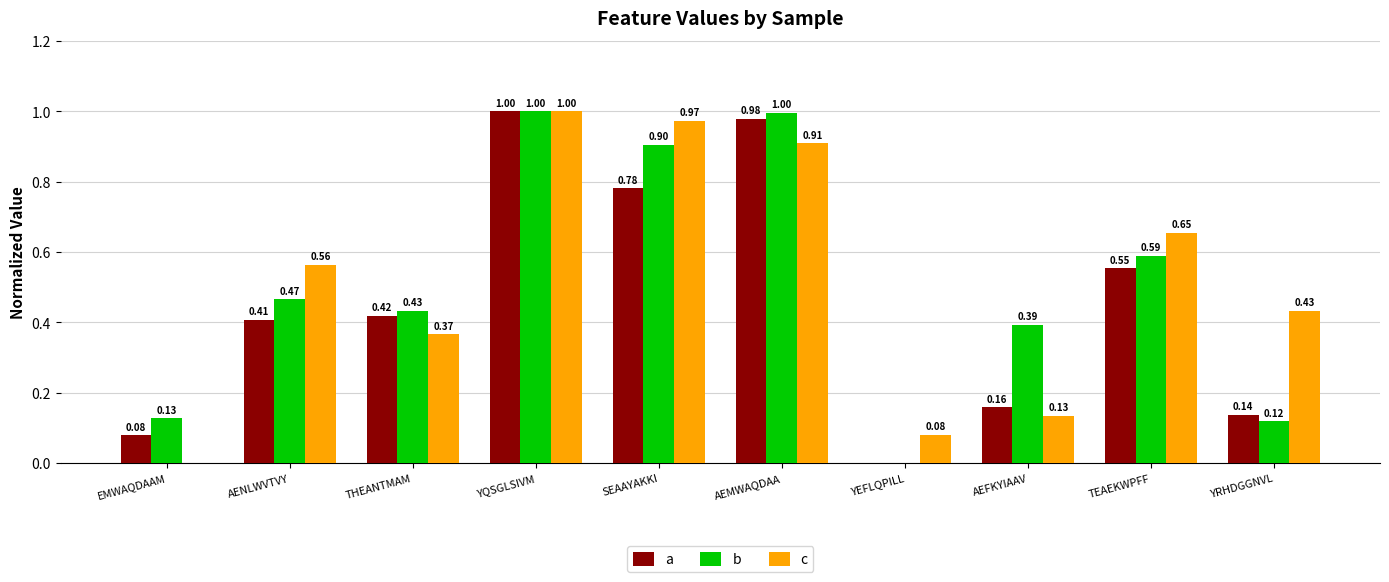

How many groups of bars are there?

10